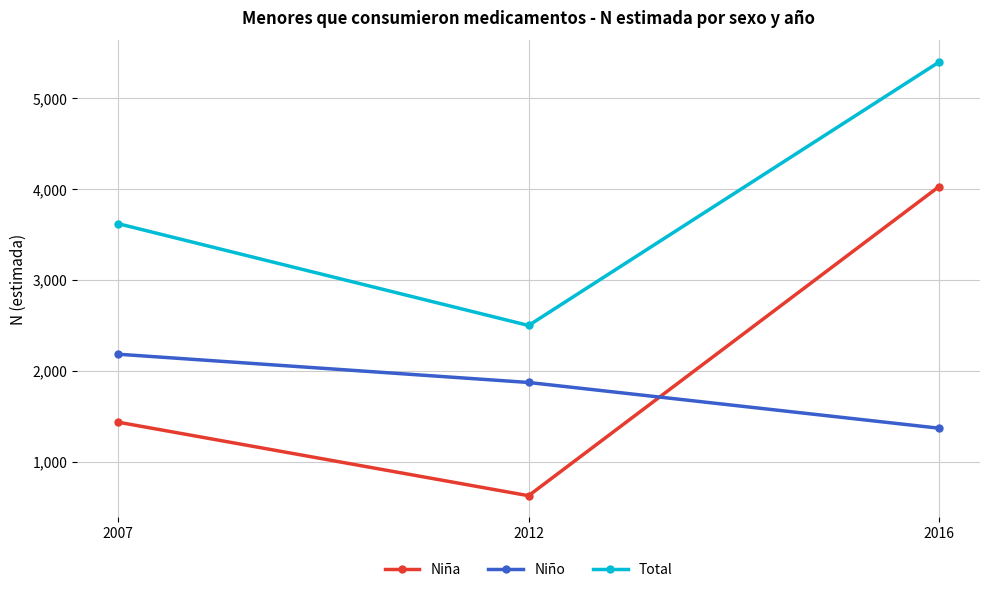

How many data points in Total are less than 3620?

1